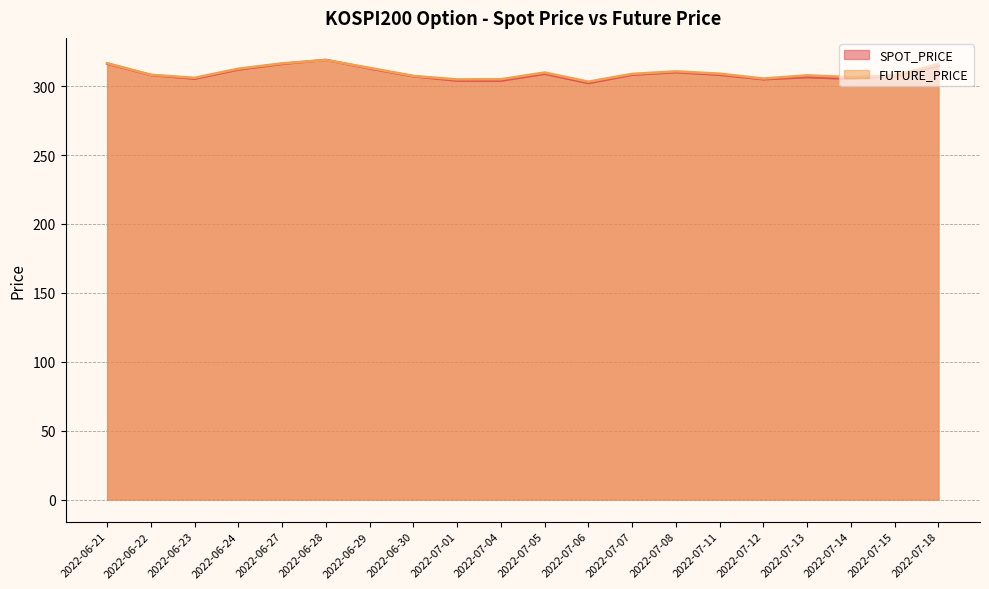

Rank the series at 2022-06-22 from highest to lowest value.

FUTURE_PRICE, SPOT_PRICE